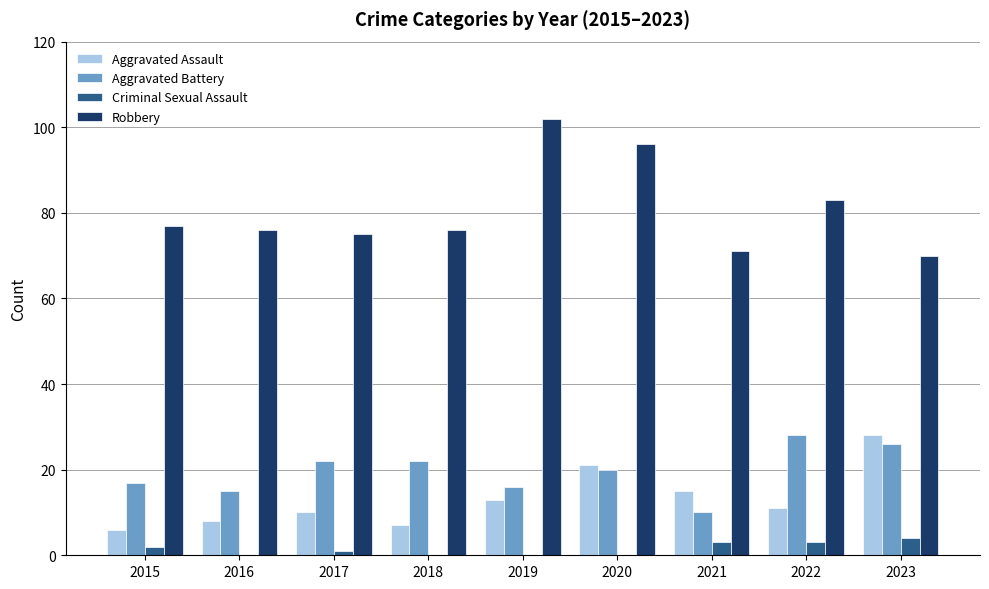

Count the number of categories in the chart.

9